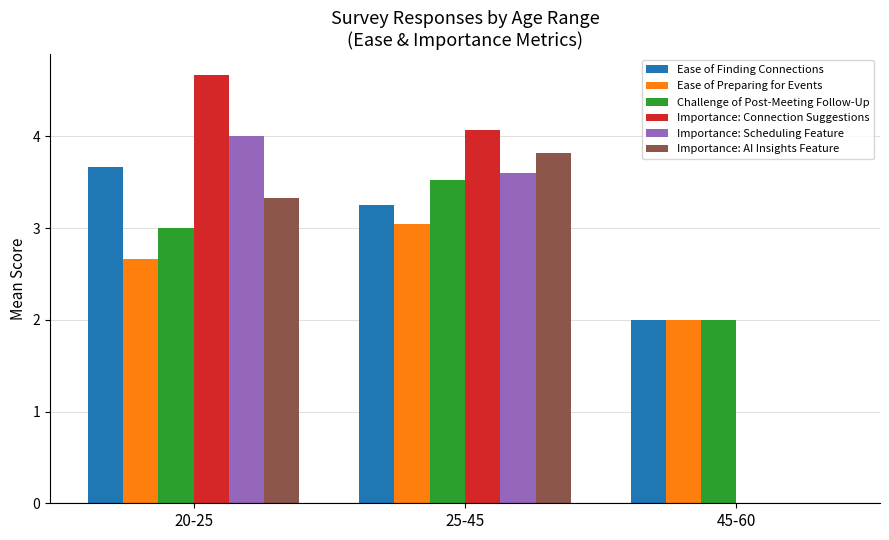

Between 20-25 and 45-60, which series saw the biggest shift?

Importance: Connection Suggestions